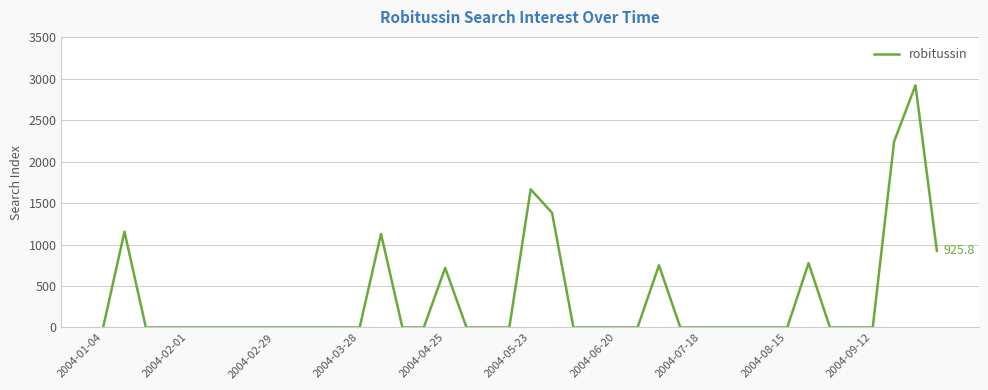

What is the maximum value shown in the chart?

2921.8